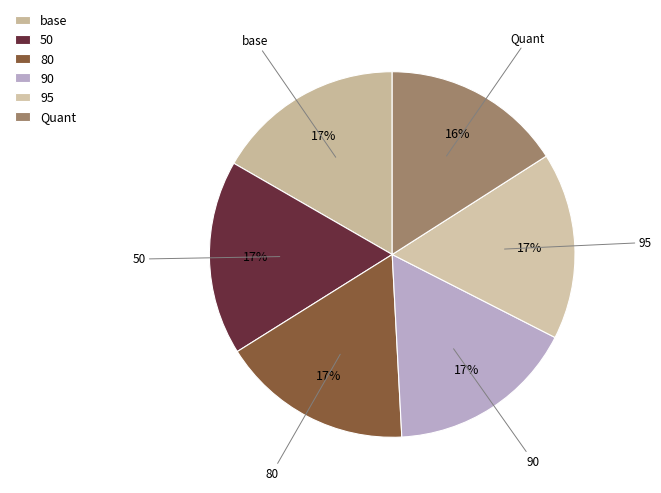

Do 95 and Quant together represent more than half of the pie?

No